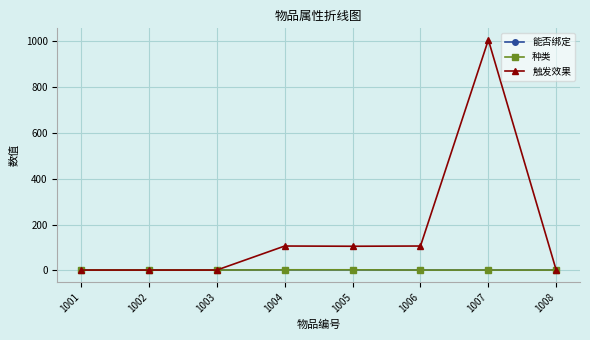

Is it true that 能否绑定 equals 1 at 1001?

False